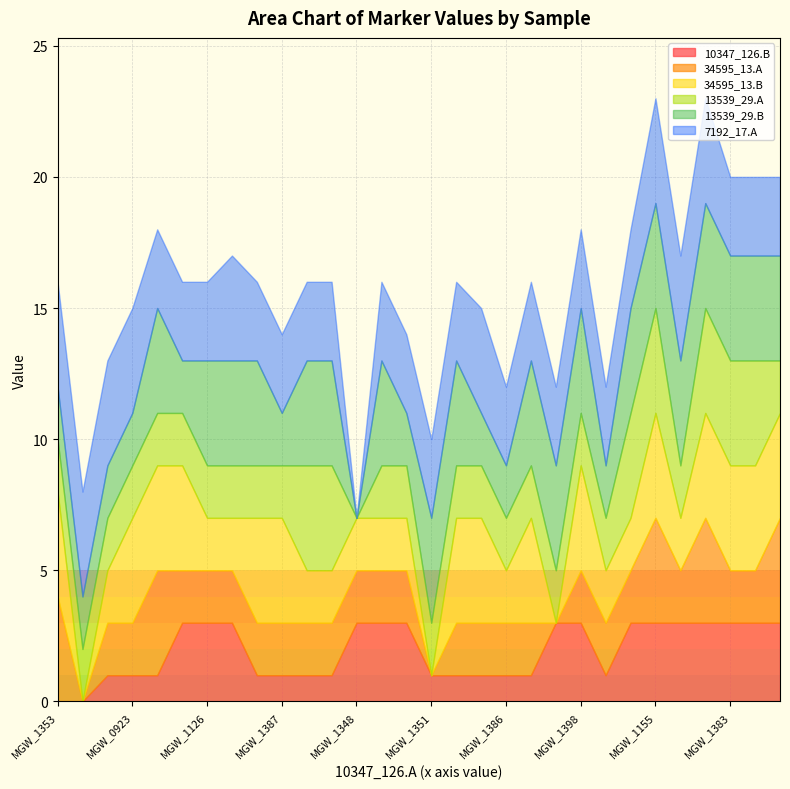

True or false: 13539_29.A and 13539_29.B cross at least once.

False